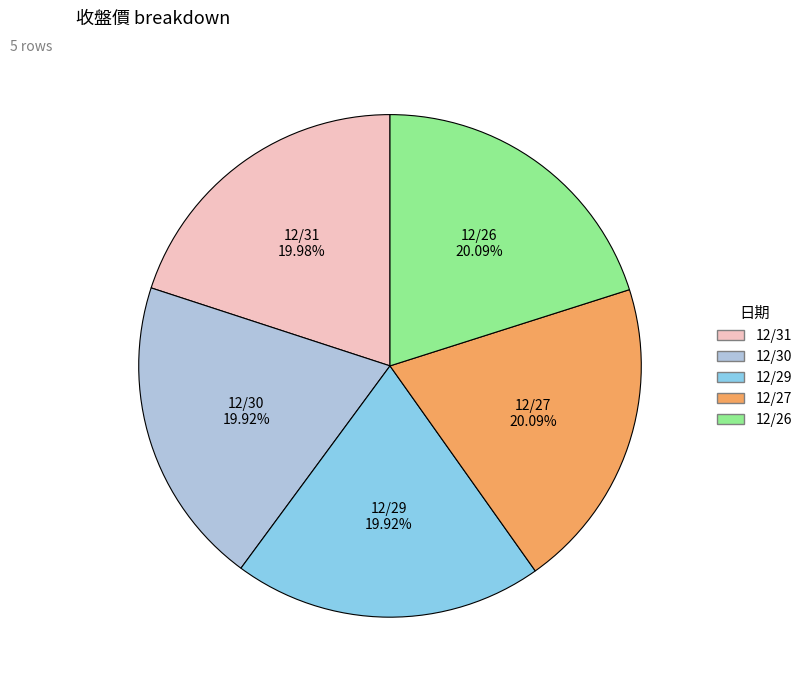

How much of the chart is everything except 12/26?

79.9%